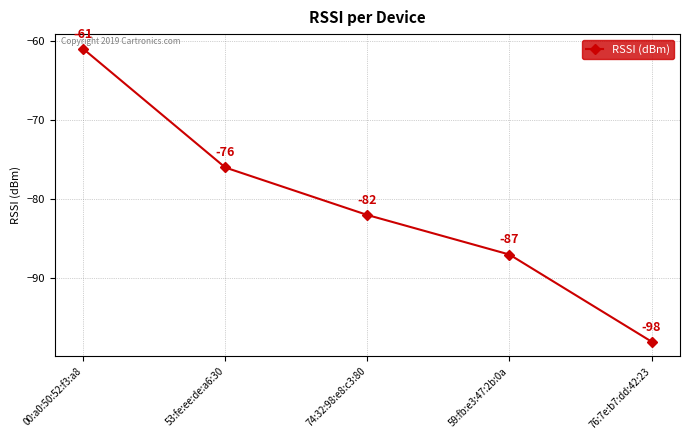

Is it true that the value at 76:7e:b7:dd:42:23 is -98?

True